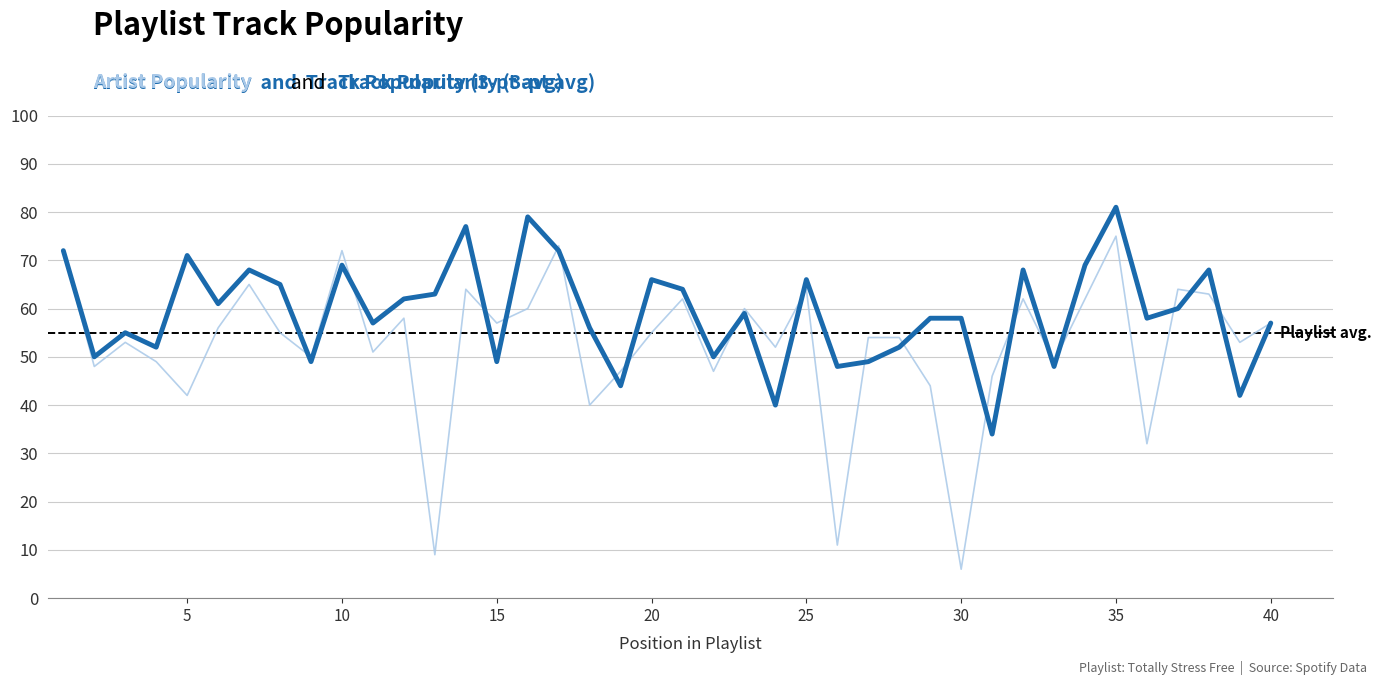

What is the smallest value displayed?

6